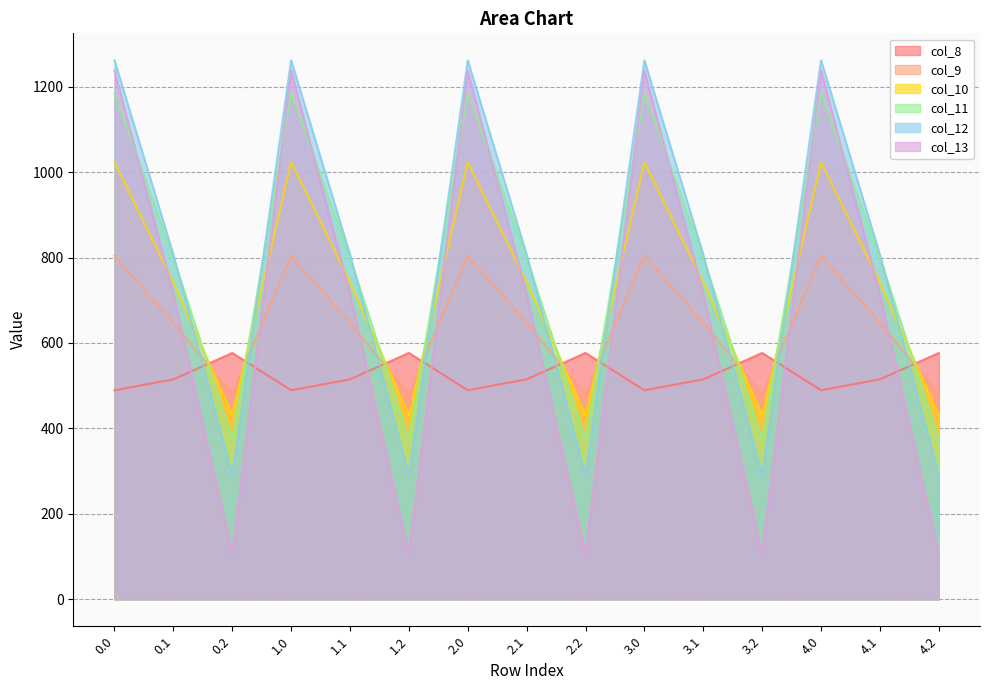

What is the sum of all col_10 values?

10979.1